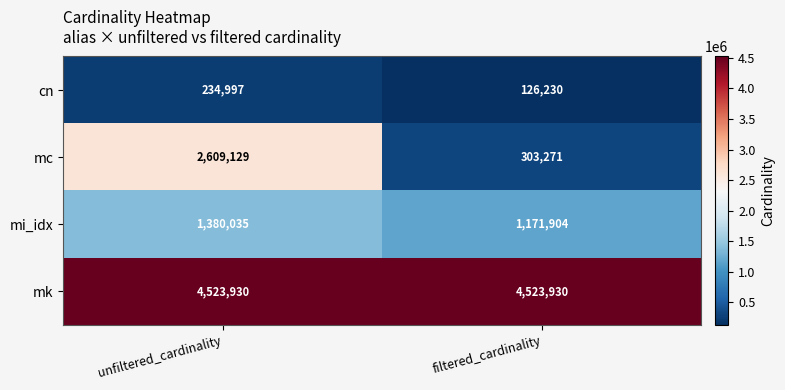

At which category is the sum across all series the highest?

unfiltered_cardinality